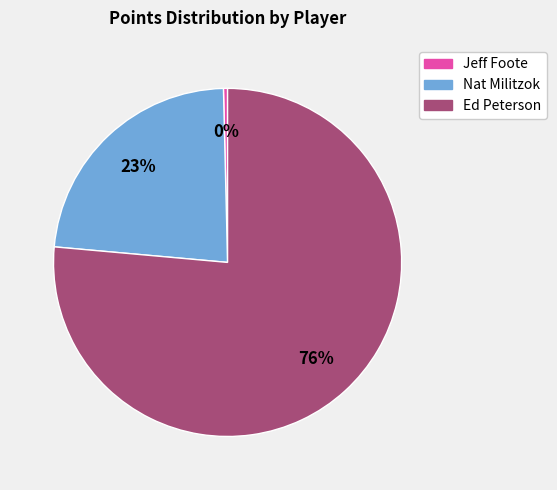

What percentage is the Nat Militzok slice, to the nearest percent?

23%